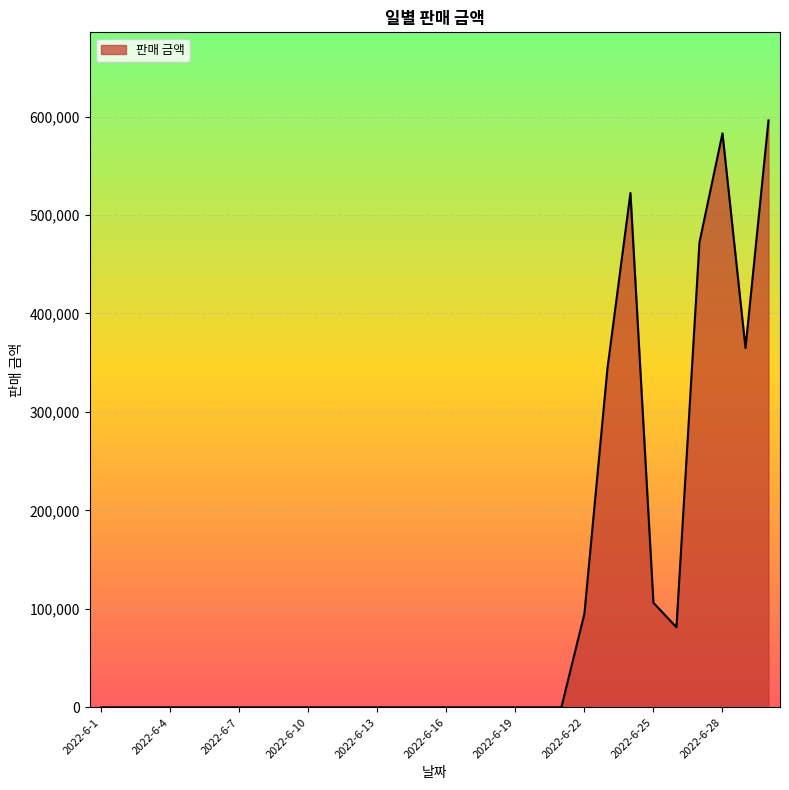

What is the maximum value shown in the chart?

596110